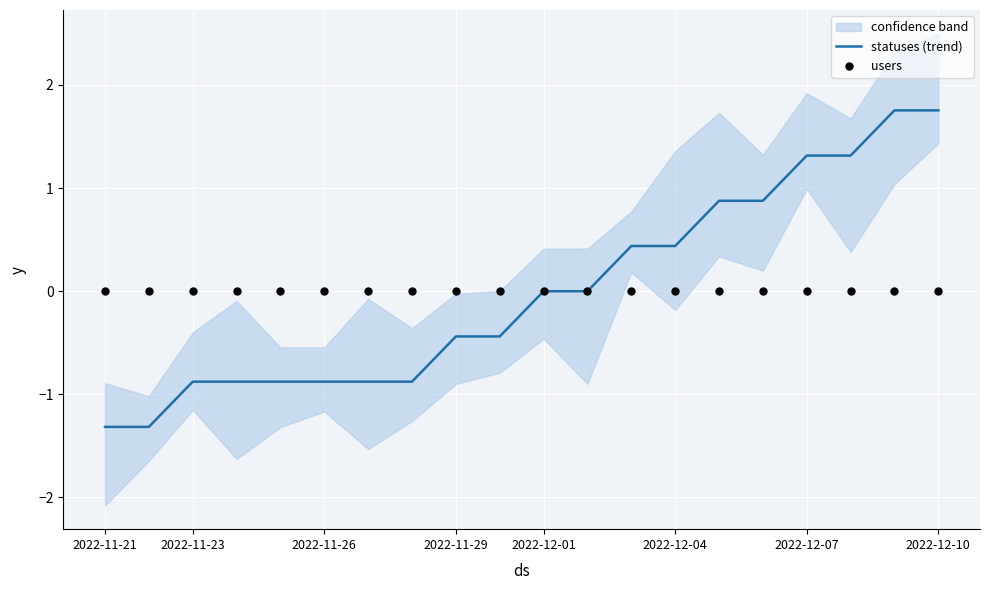

Which series has the largest Y range (max minus min)?

statuses (trend)